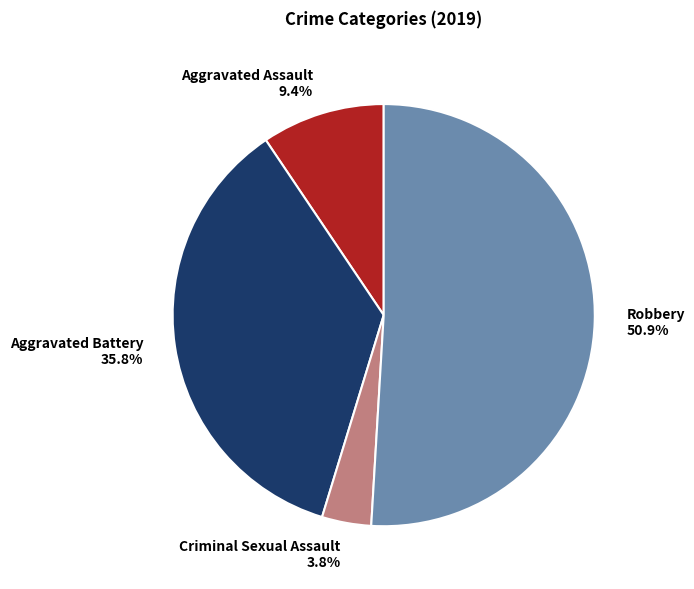

What percentage is the Criminal Sexual Assault slice, to the nearest percent?

4%